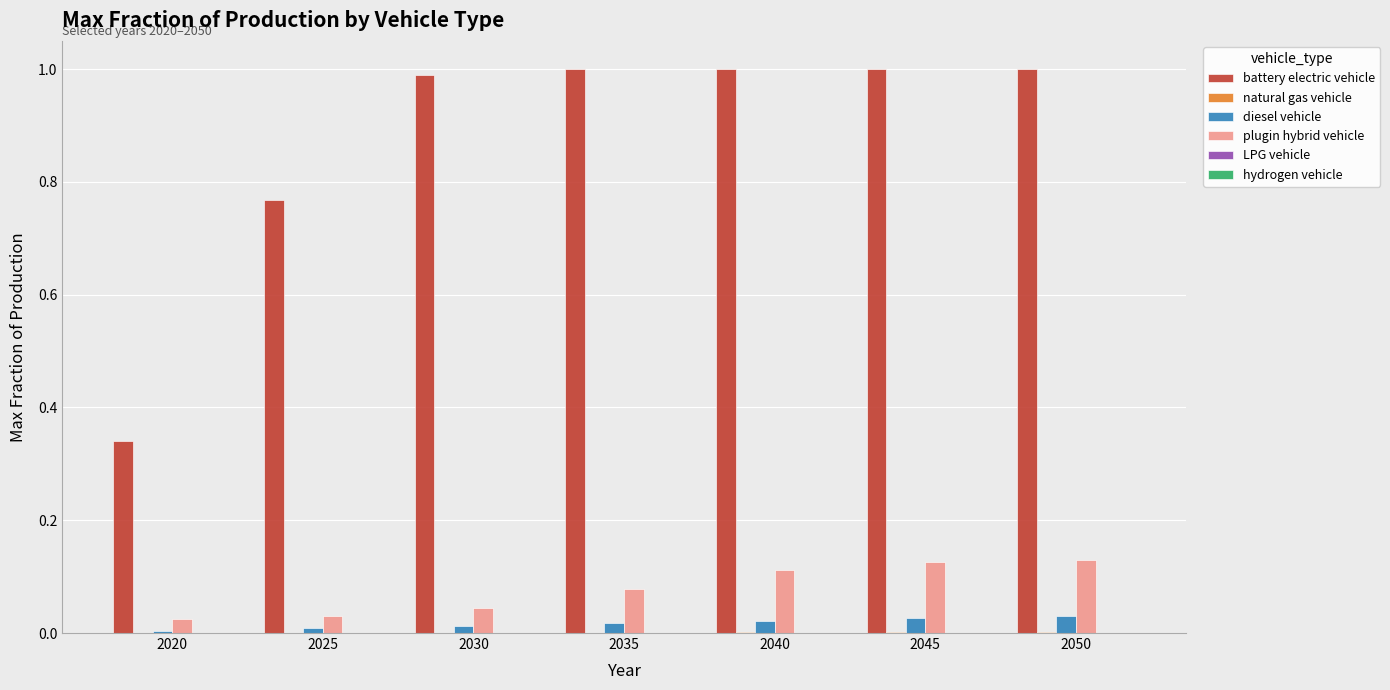

How many groups of bars are there?

7